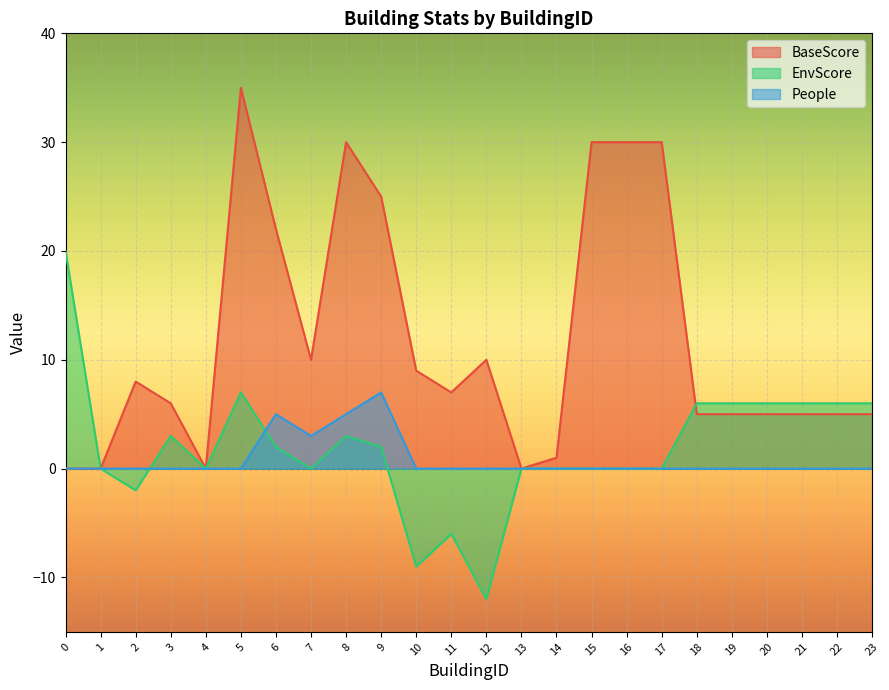

True or false: EnvScore has a value of 31 at 0.

False